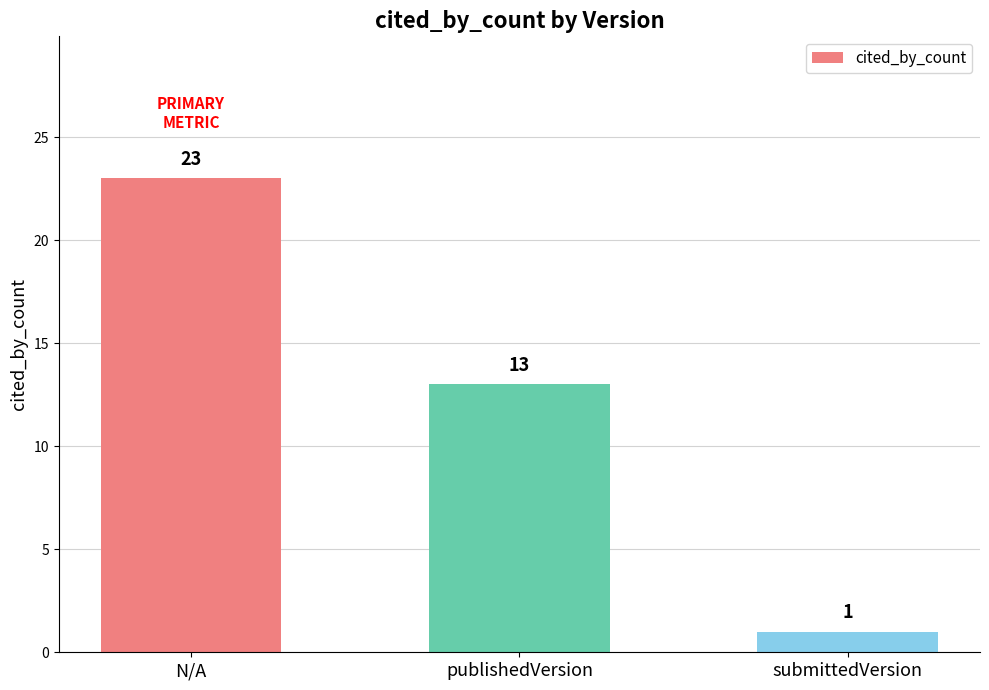

True or false: the data shows 23 at N/A.

True